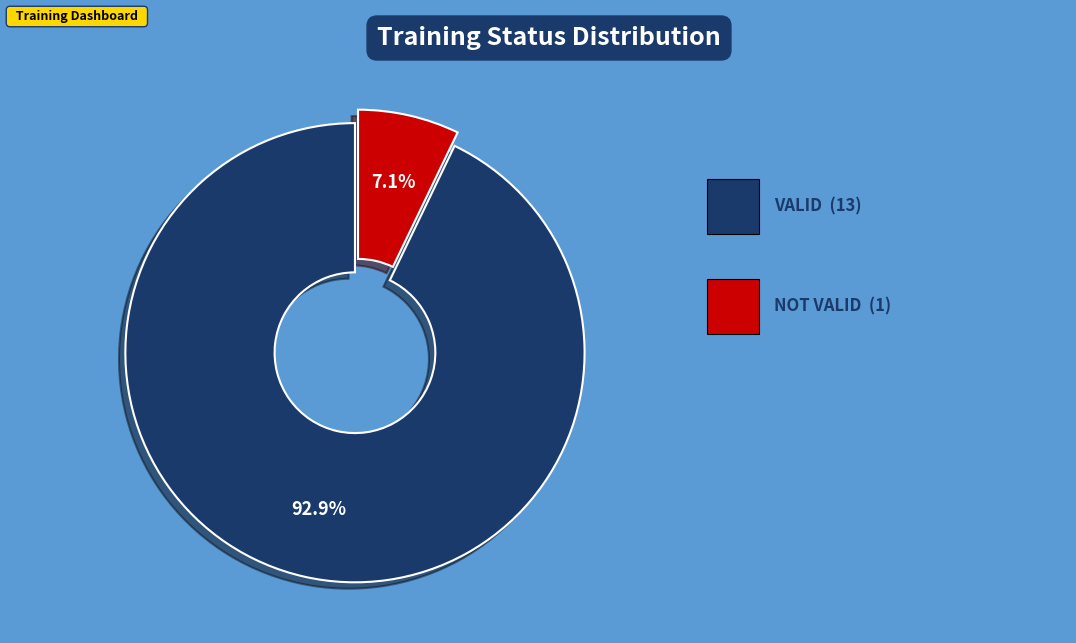

Is there any slice that represents more than half of the pie?

Yes